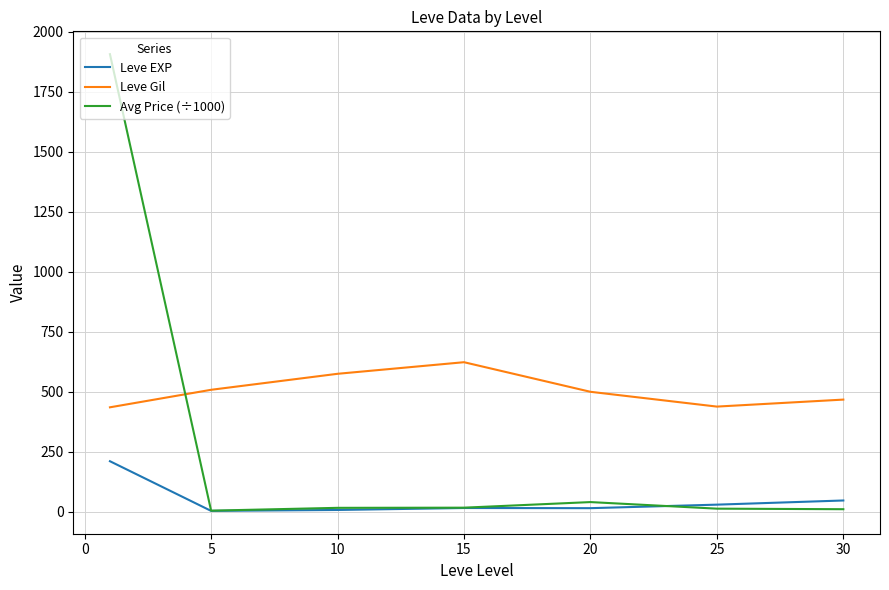

List the series in order of their overall mean, lowest first.

Leve EXP, Avg Price (÷1000), Leve Gil